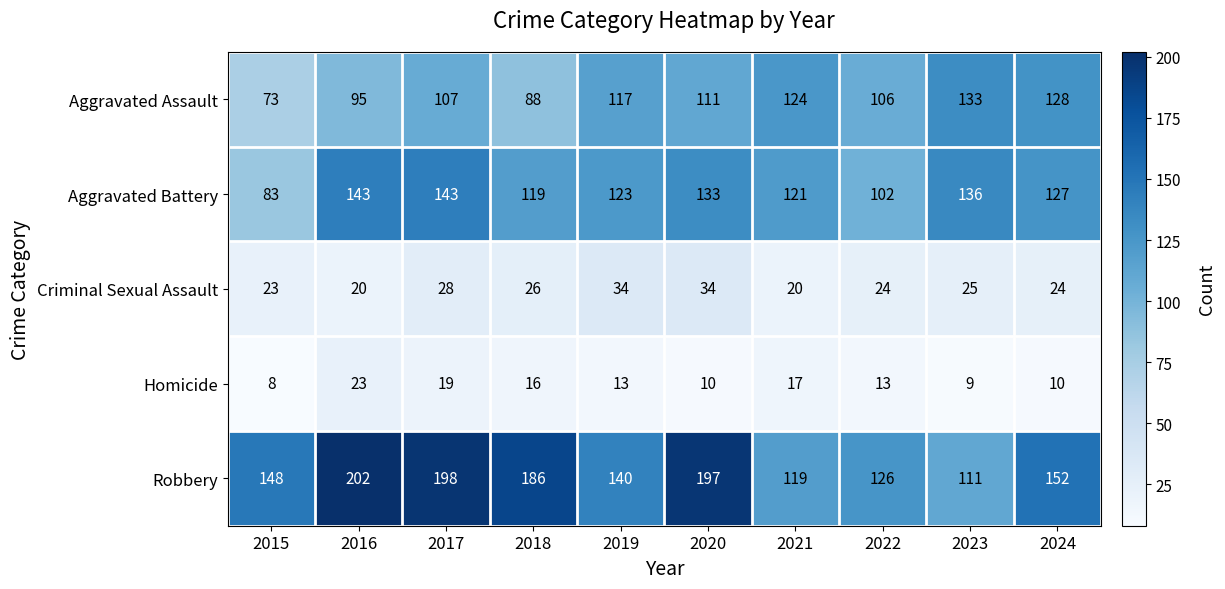

How many categories are shown in the chart?

10